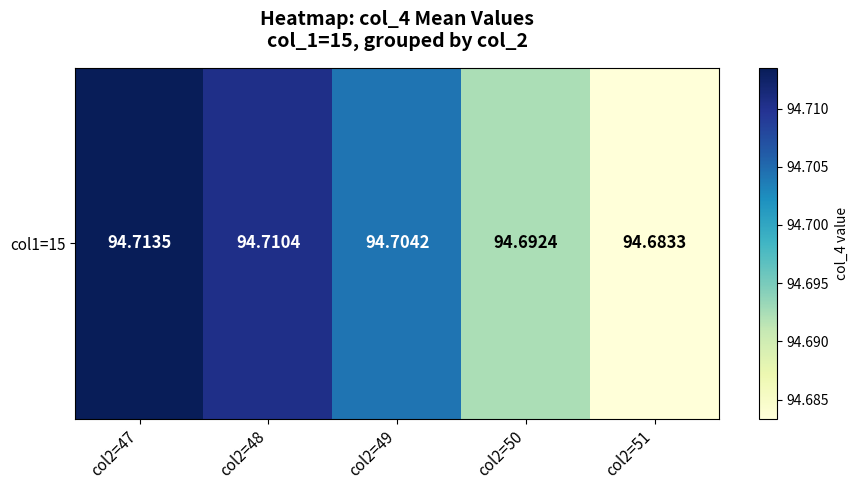

True or false: the data shows 94.7 at col2=50.

True